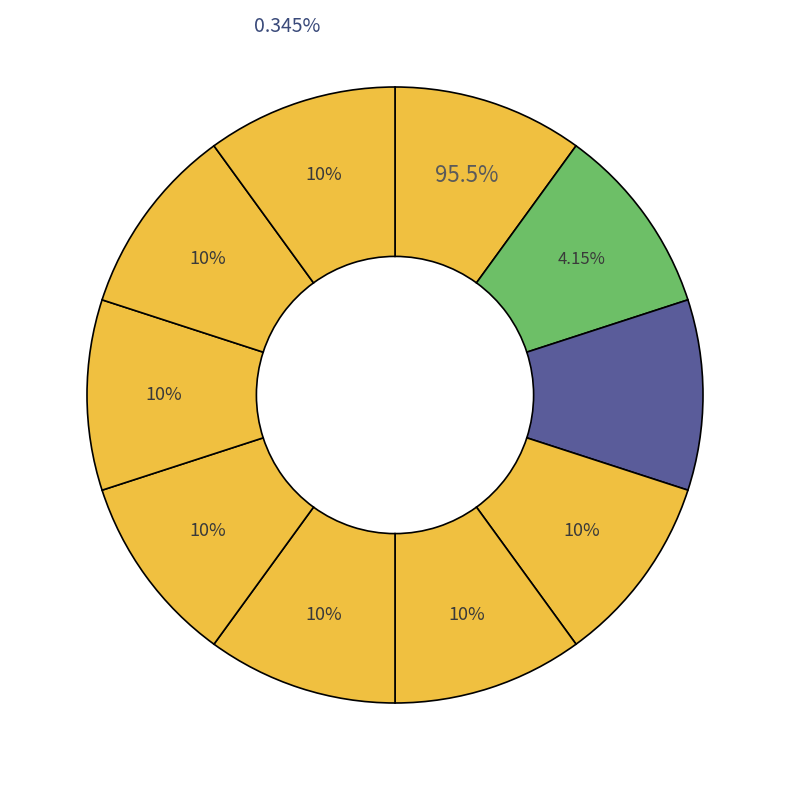

True or false: model_2_16_0 accounts for 10% of the total.

True